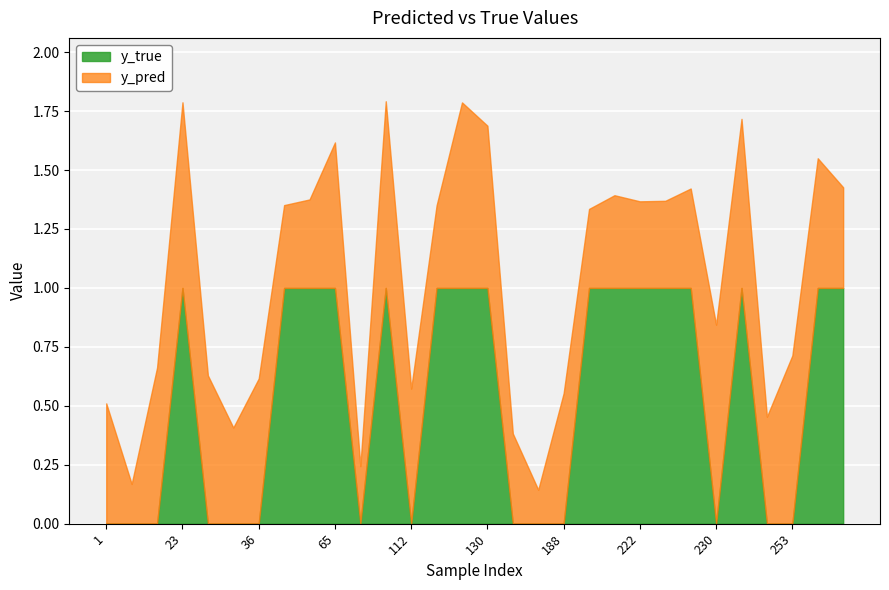

What is the difference between the maximum and minimum values in the y_pred series?

0.7